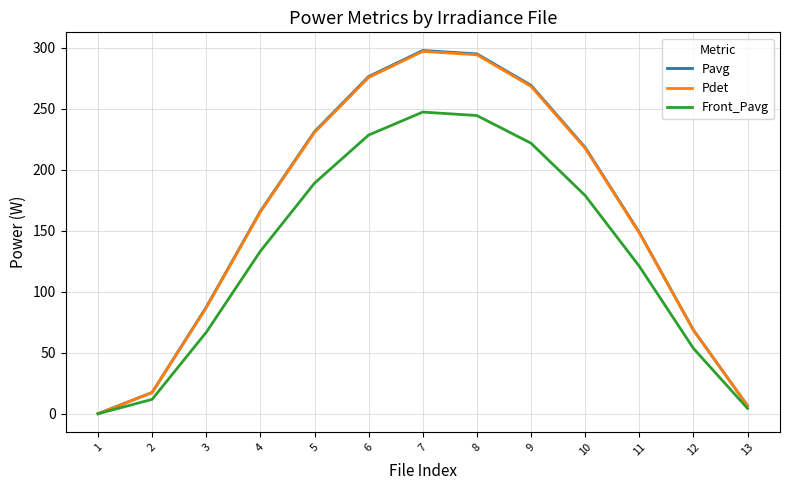

How many lines are shown in the chart?

3